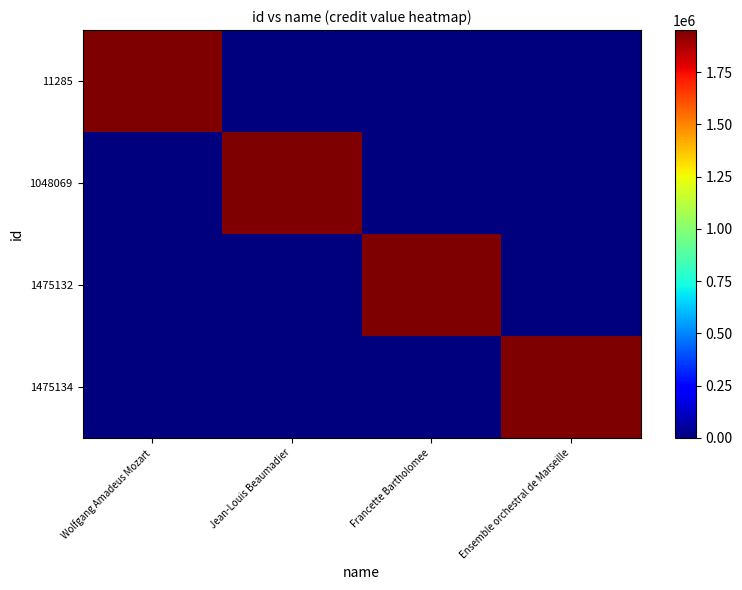

Reading left to right, transcribe all the data shown in this chart.

11285: Wolfgang Amadeus Mozart=1951520	Jean-Louis Beaumadier=0	Francette Bartholomee=0	Ensemble orchestral de Marseille=0
1048069: Wolfgang Amadeus Mozart=0	Jean-Louis Beaumadier=1951520	Francette Bartholomee=0	Ensemble orchestral de Marseille=0
1475132: Wolfgang Amadeus Mozart=0	Jean-Louis Beaumadier=0	Francette Bartholomee=1951520	Ensemble orchestral de Marseille=0
1475134: Wolfgang Amadeus Mozart=0	Jean-Louis Beaumadier=0	Francette Bartholomee=0	Ensemble orchestral de Marseille=1951520